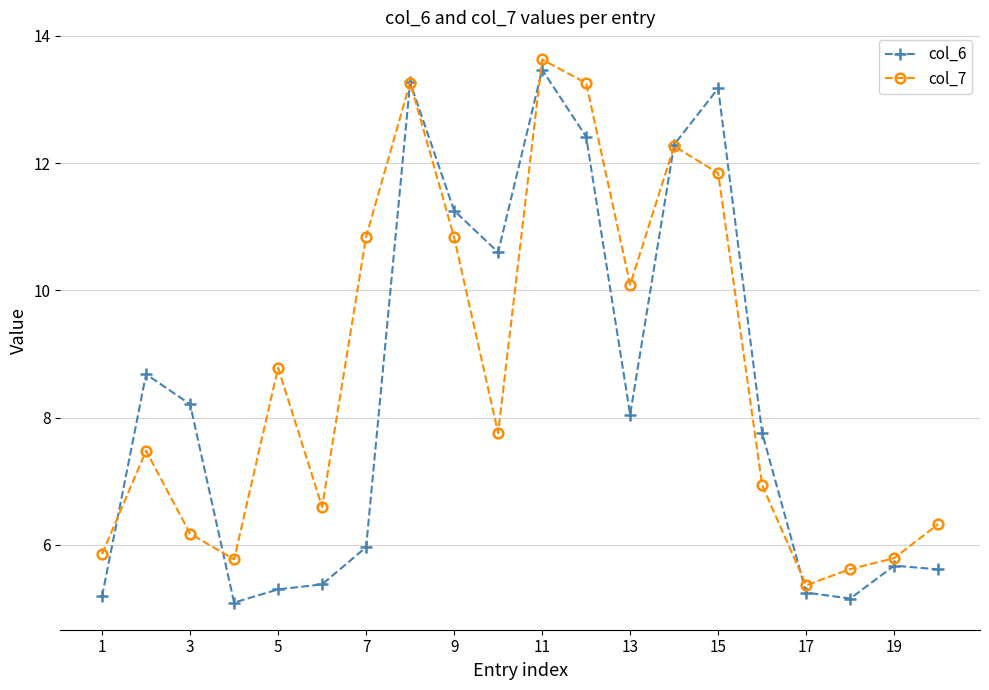

What is the maximum value for col_6?

13.5